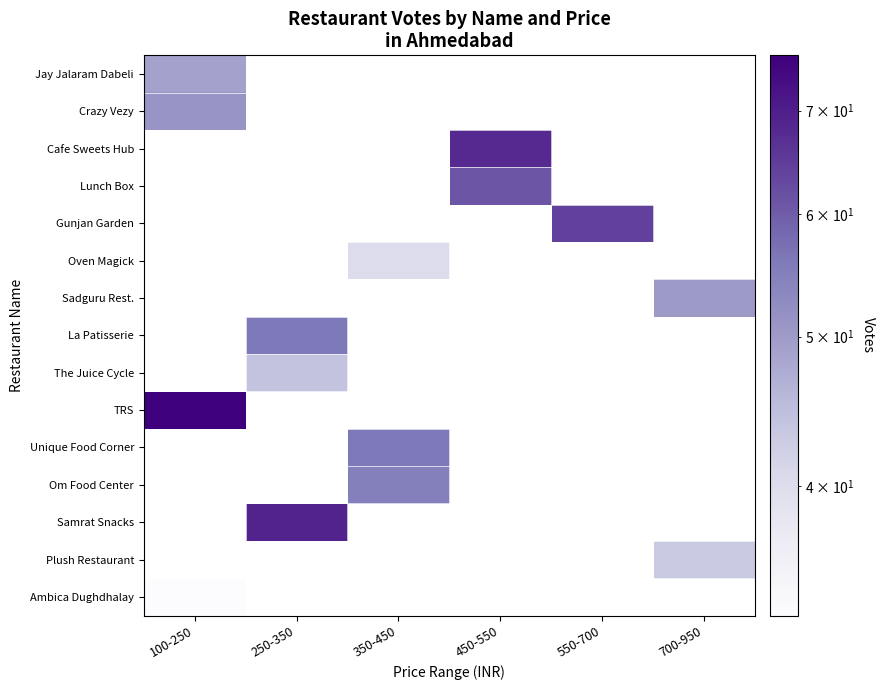

What is the maximum value shown in the chart?

76